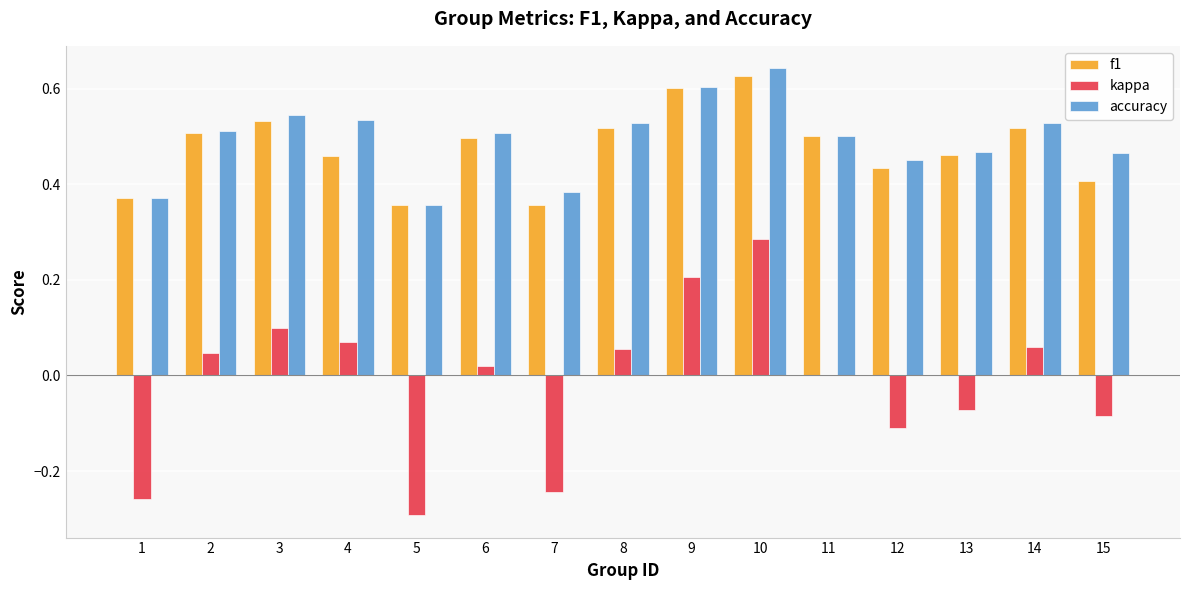

What are all the series names shown in the legend?

f1, kappa, accuracy